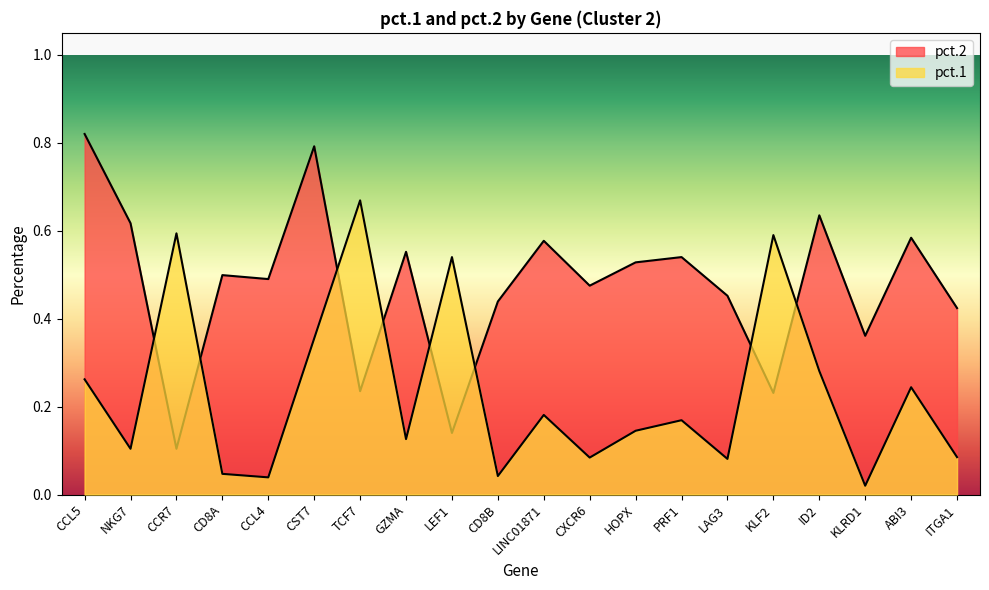

How many intersections are there between pct.1 and pct.2?

8